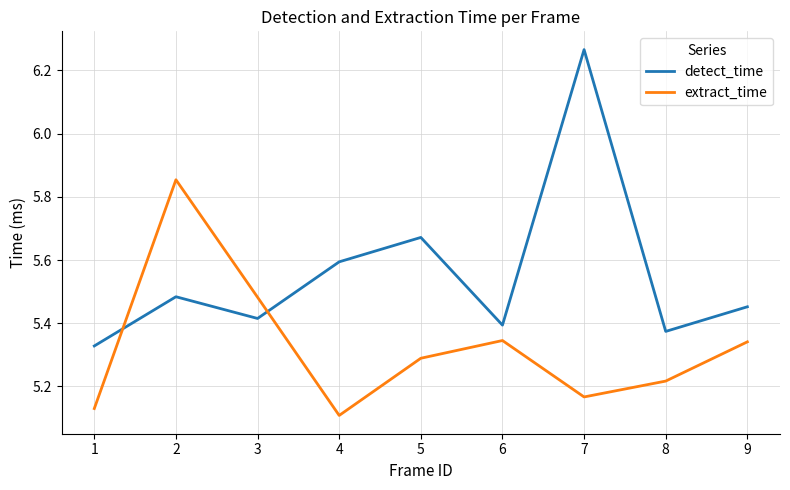

What is the total value across all series at 4?

10.7